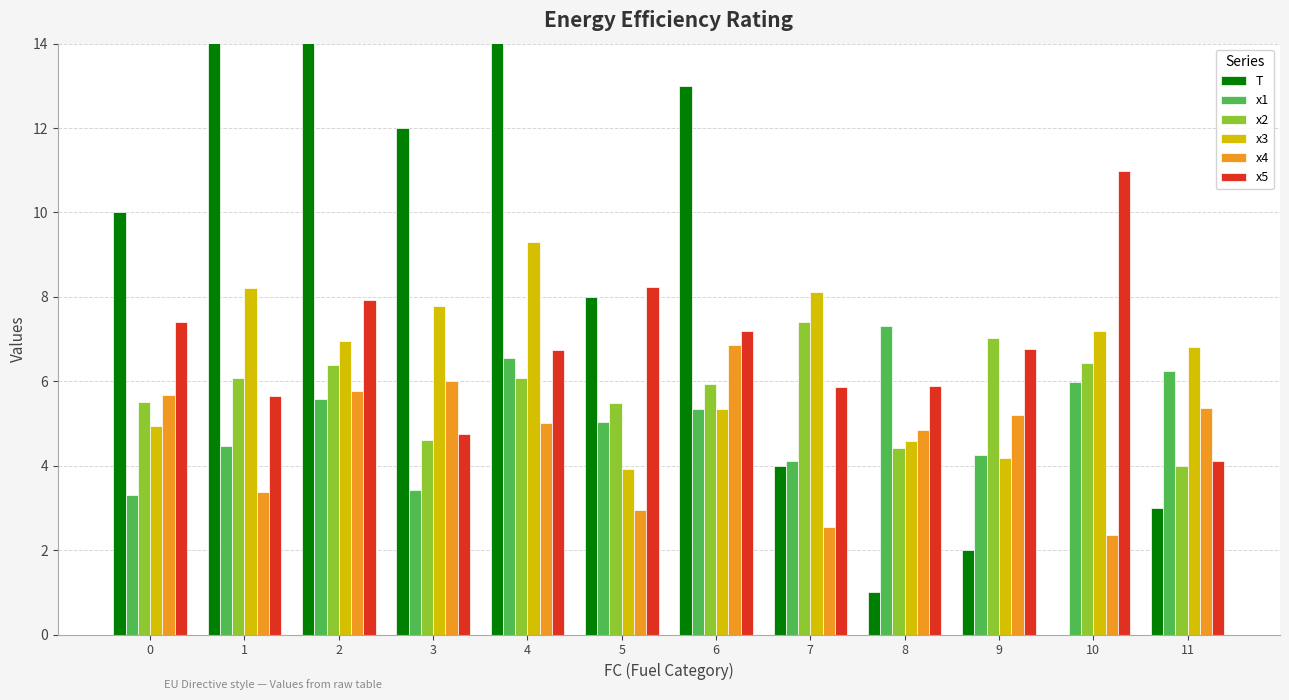

The value of T at 11 is 4.9. True or false?

False